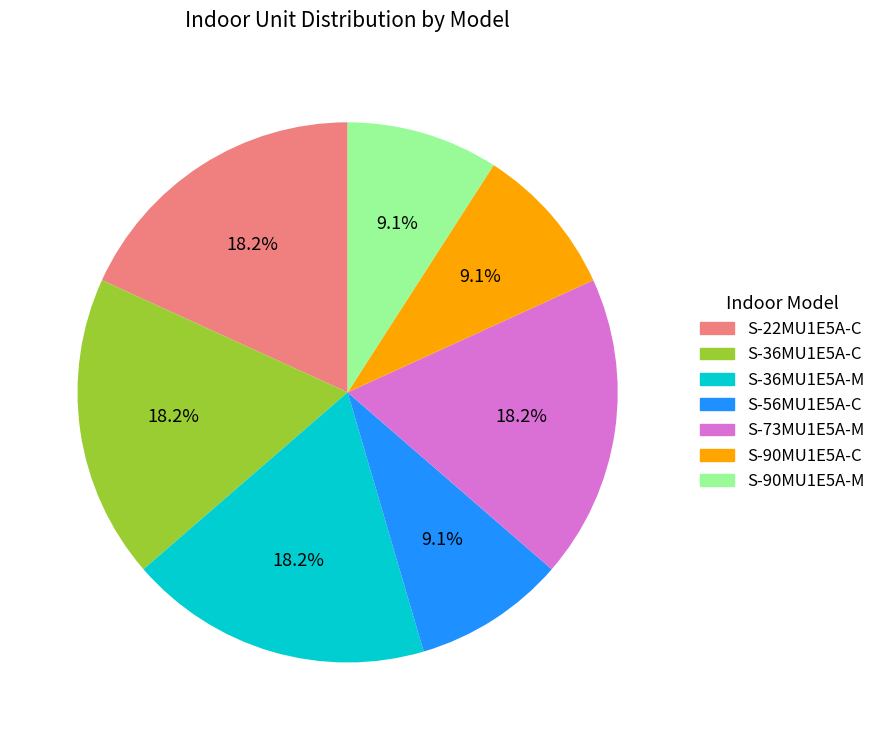

How much of the chart is everything except S-36MU1E5A-M?

81.8%